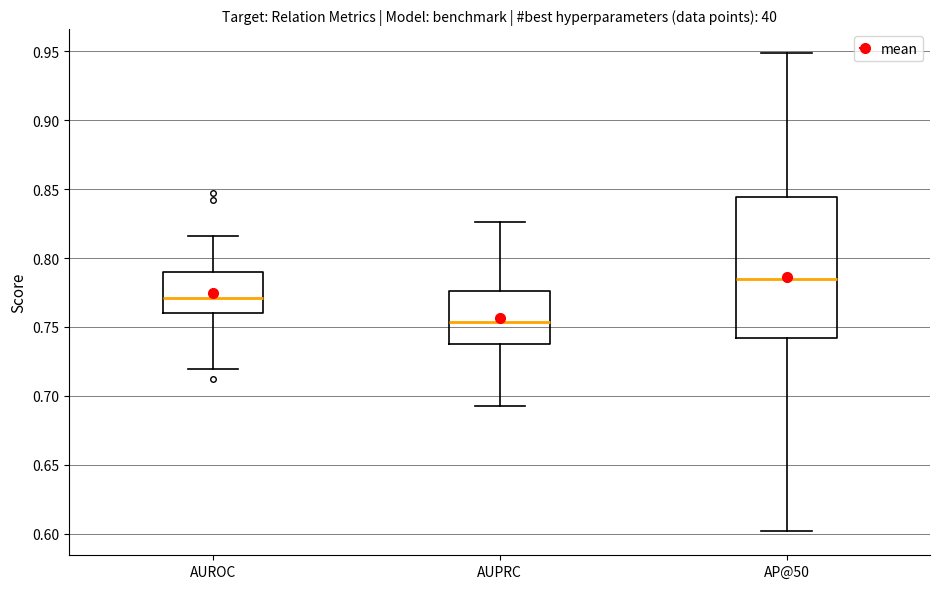

Where does the lower whisker of the box for AP@50 end on the y-axis? The values are not printed on the chart, so give them approximately, as read against the axis.

0.600